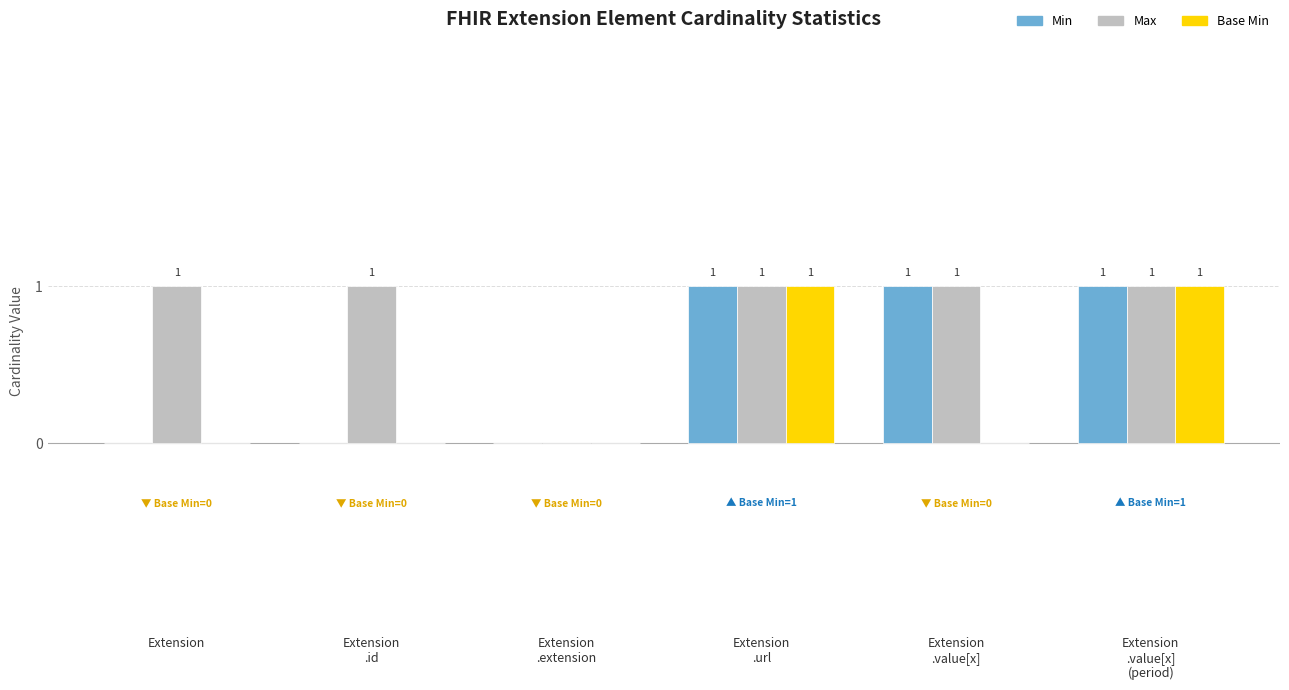

Which series has the largest total across all categories?

Max